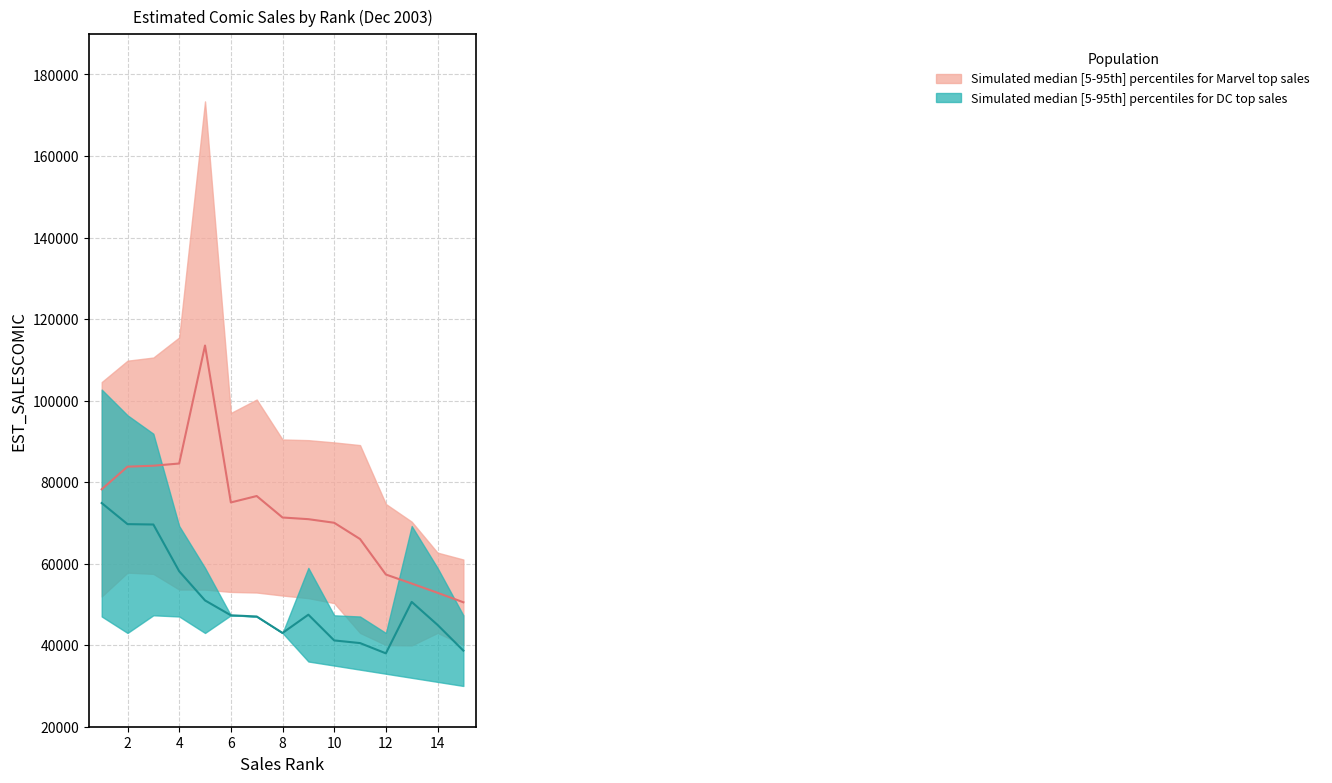

How many data points in Marvel_lower_sales are less than 51947?

7